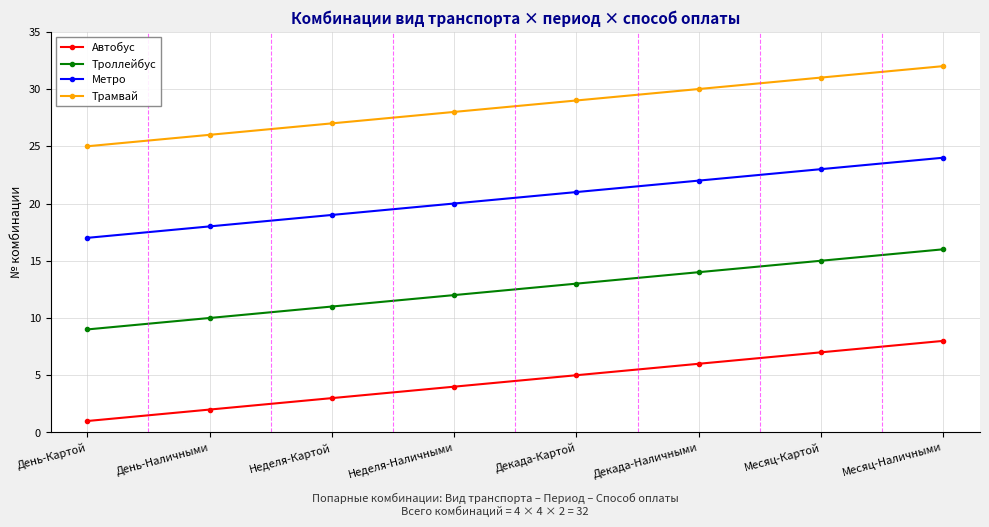

Reading left to right, list all the values displayed in this chart.

Автобус: 1	2	3	4	5	6	7	8
Троллейбус: 9	10	11	12	13	14	15	16
Метро: 17	18	19	20	21	22	23	24
Трамвай: 25	26	27	28	29	30	31	32